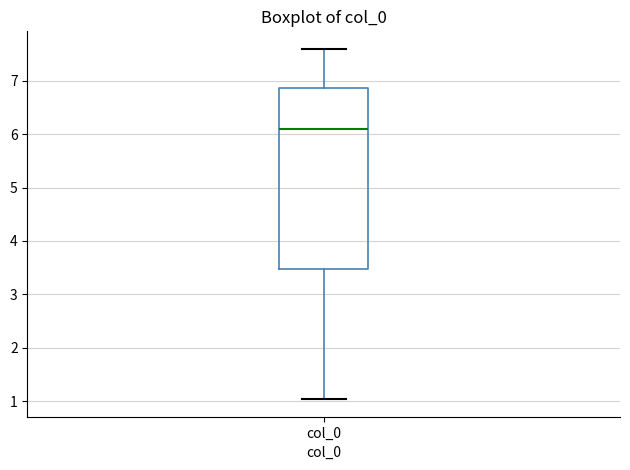

Where does the upper whisker of the box for col_0 end on the y-axis? The values are not printed on the chart, so give them approximately, as read against the axis.

7.6